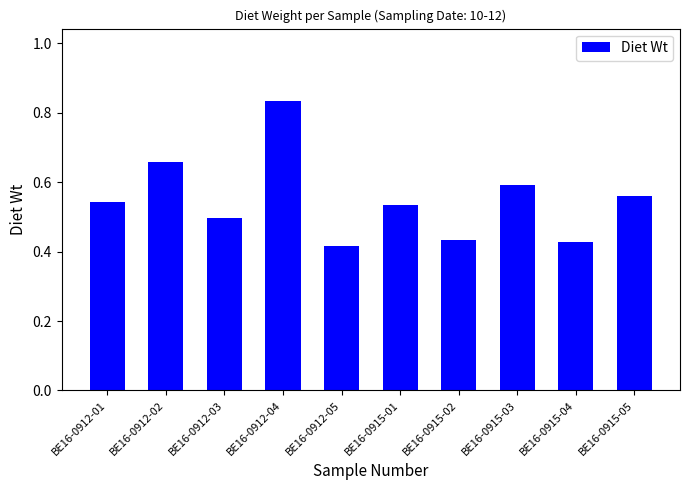

What position from the right is BE16-0915-05?

1